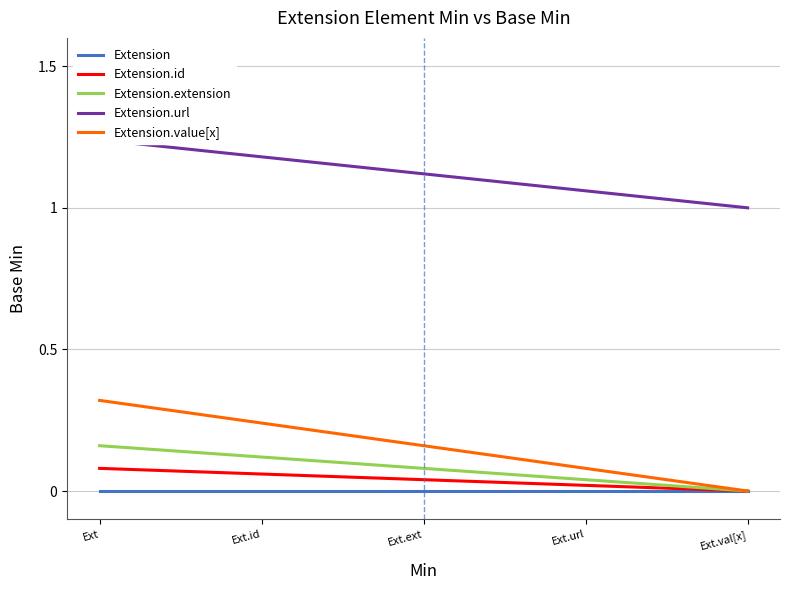

Which series has the widest spread of values?

Extension